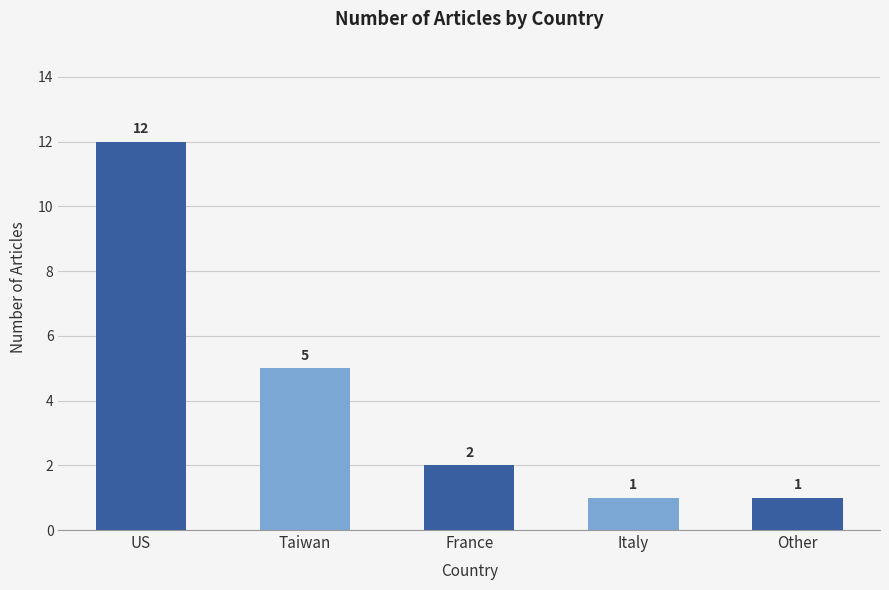

How many data points are less than 2?

2